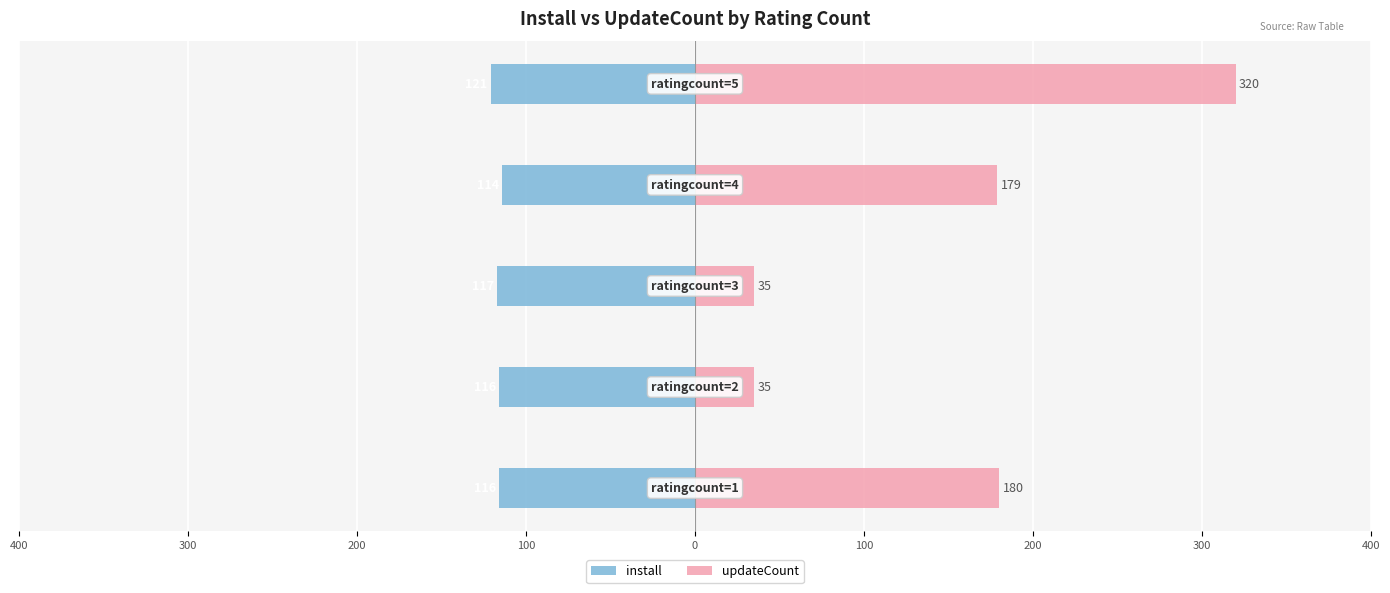

Reading left to right, list all the values displayed in this chart.

install: -116	-116	-117	-114	-121
updateCount: 180	35	35	179	320